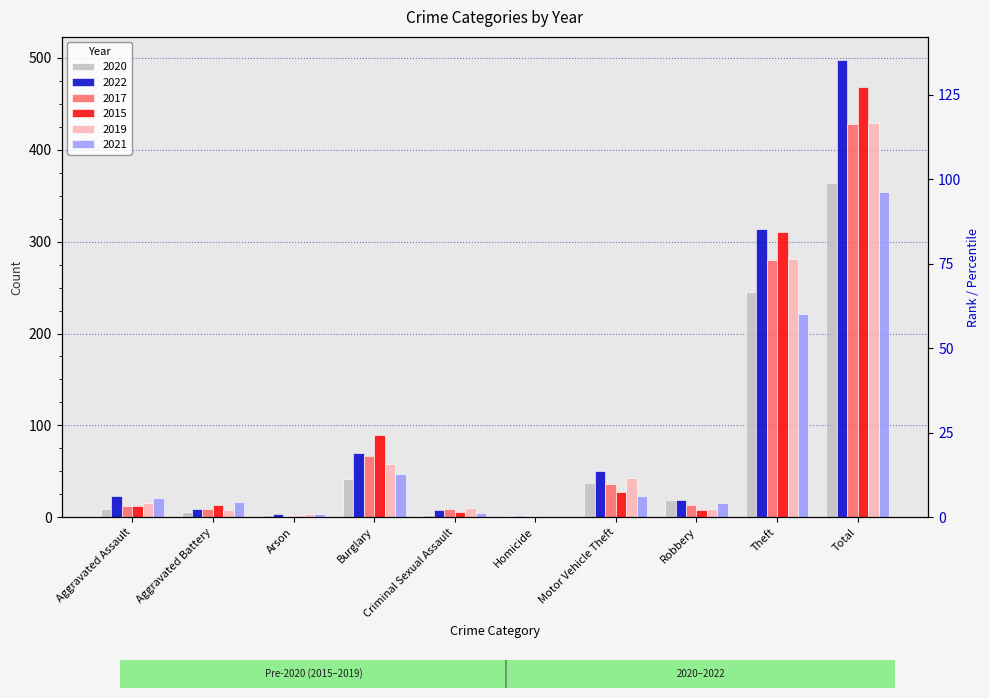

What is the sum of all 2021 values?

708